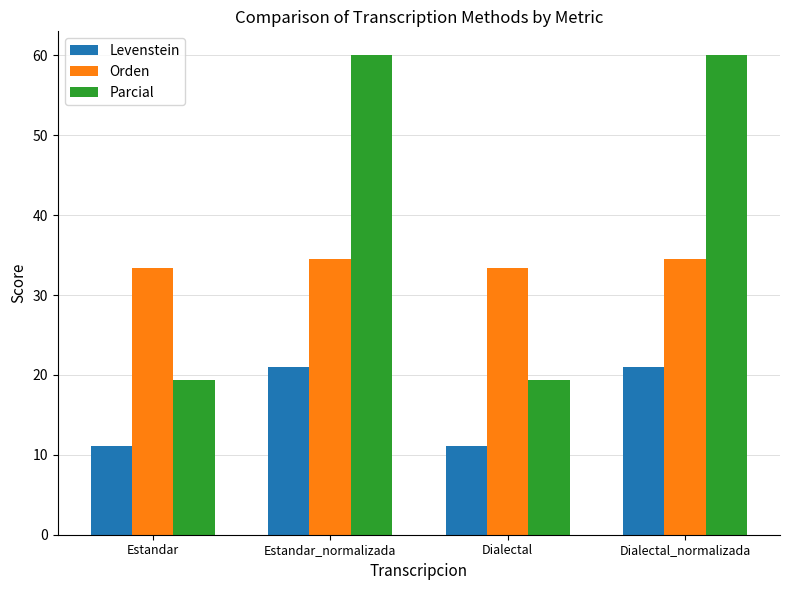

Is the value of Levenstein at Dialectal greater than the value of Orden at Dialectal_normalizada?

No